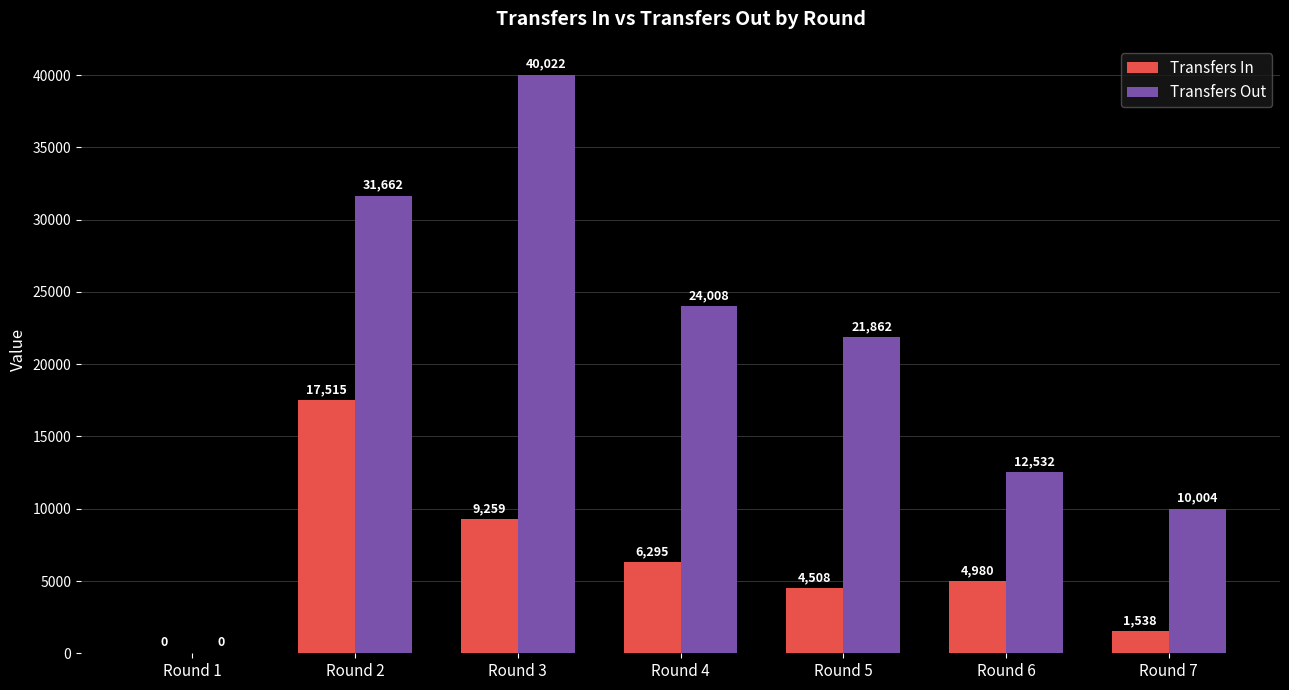

Is it true that Transfers Out equals 31662 at Round 2?

True